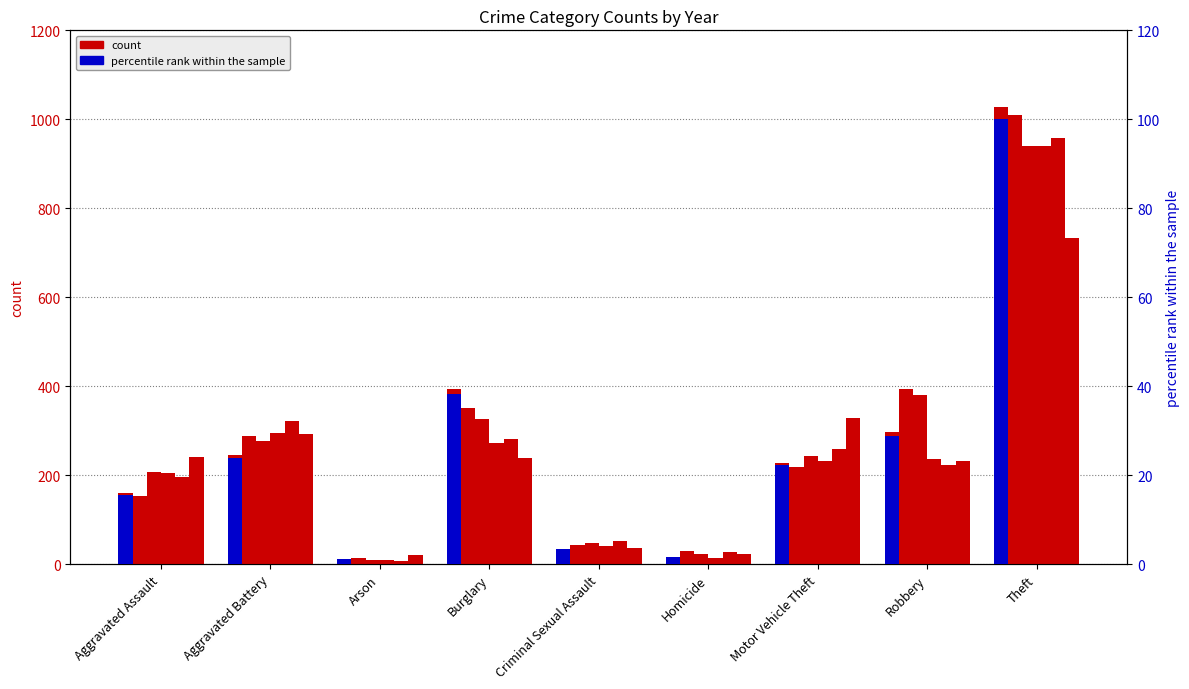

List the labels in order of value, smallest first.

Arson, Homicide, Criminal Sexual Assault, Aggravated Assault, Motor Vehicle Theft, Aggravated Battery, Robbery, Burglary, Theft